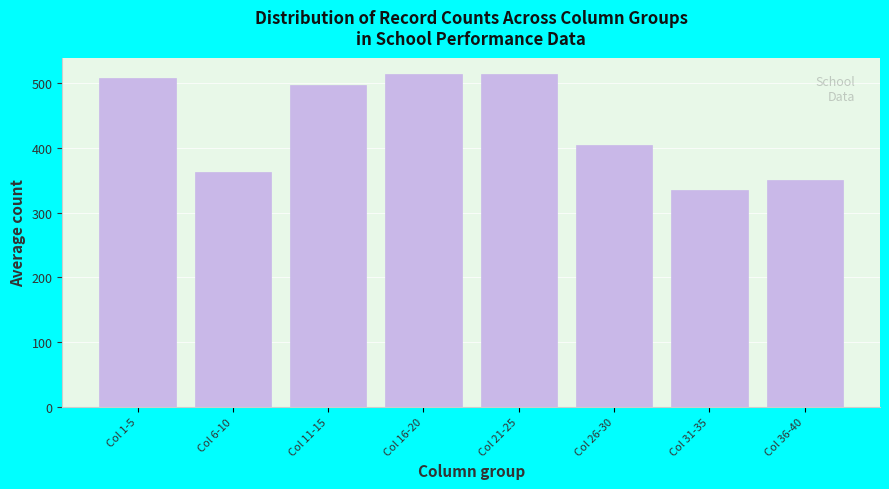

Reading left to right, extract all data points from this chart.

Col 1-5=507.8	Col 6-10=362.6	Col 11-15=497.2	Col 16-20=514.0	Col 21-25=514.0	Col 26-30=404.0	Col 31-35=335.8	Col 36-40=350.0